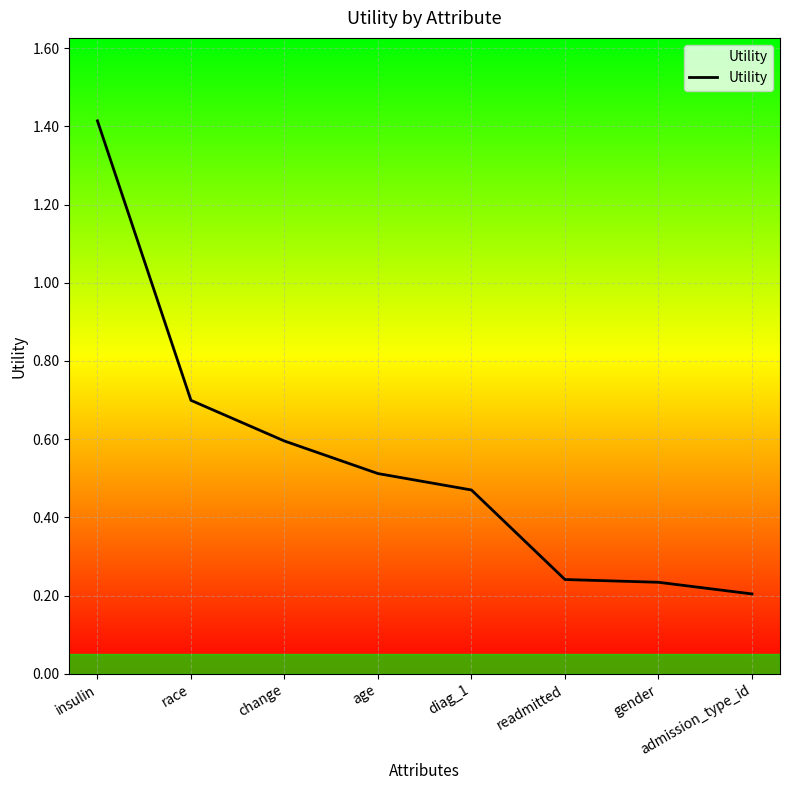

Count the values in the range 0 to 1.

7